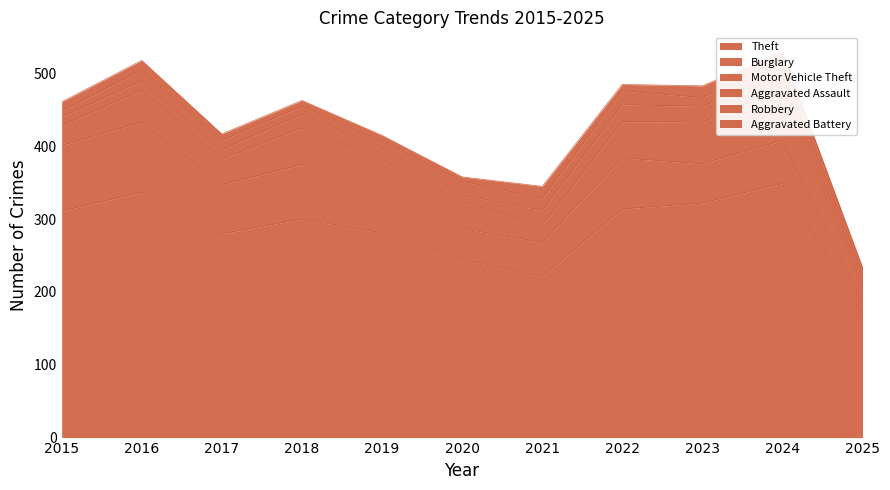

The Aggravated Assault series shows 12 at 2015. True or false?

True